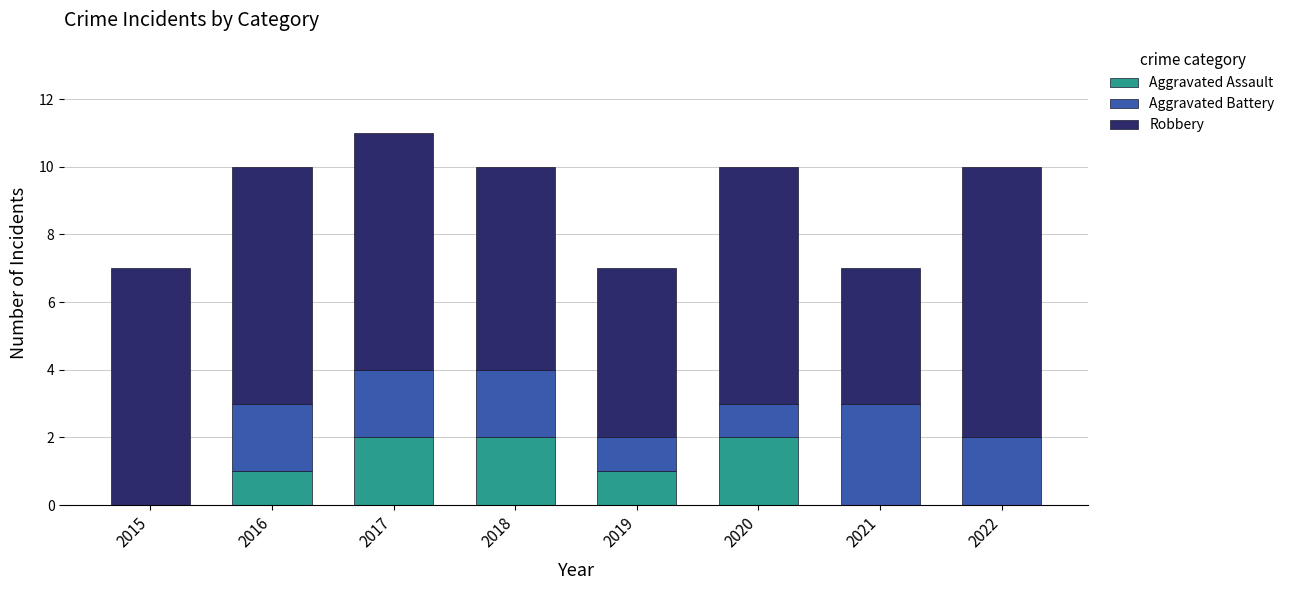

Reading left to right, list the values for the Aggravated Assault series.

2015=0	2016=1	2017=2	2018=2	2019=1	2020=2	2021=0	2022=0